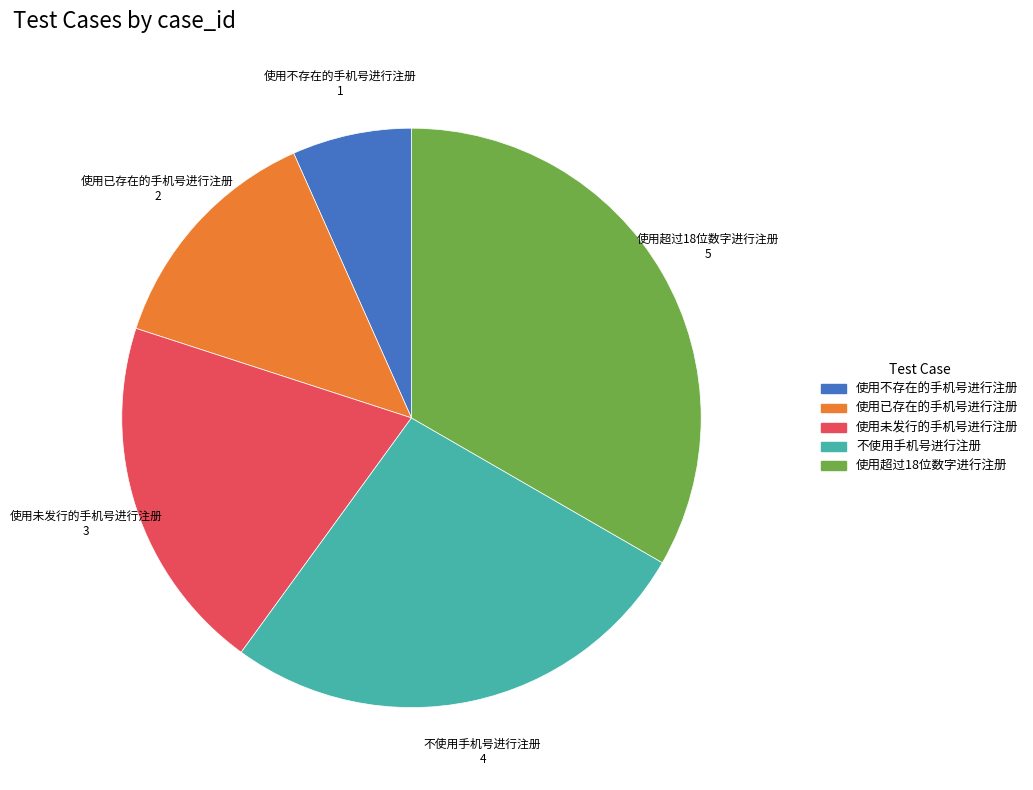

What is the smallest slice in the pie chart?

使用不存在的手机号进行注册